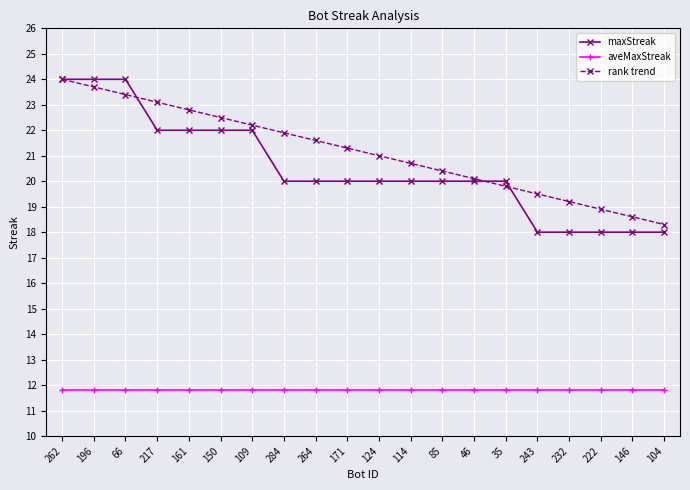

What are all the series names shown in the legend?

maxStreak, aveMaxStreak, rank trend